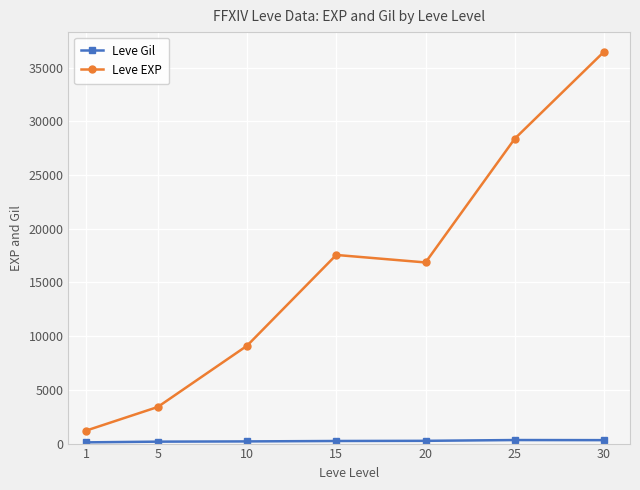

What is the total value across all series at 25?

28723.0